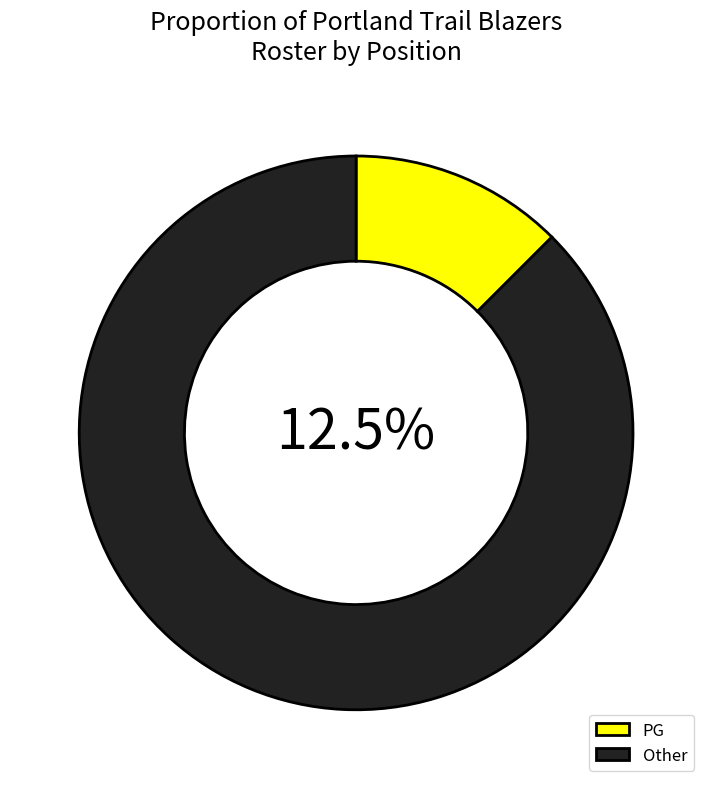

To the nearest percent, what portion does PG represent?

12%